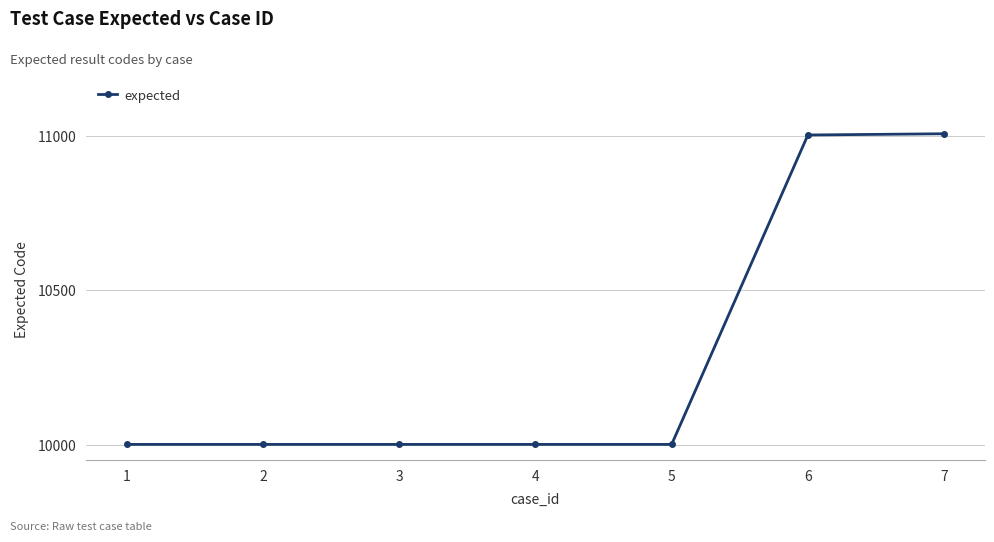

What is the value of the 7th point from the left?

11007